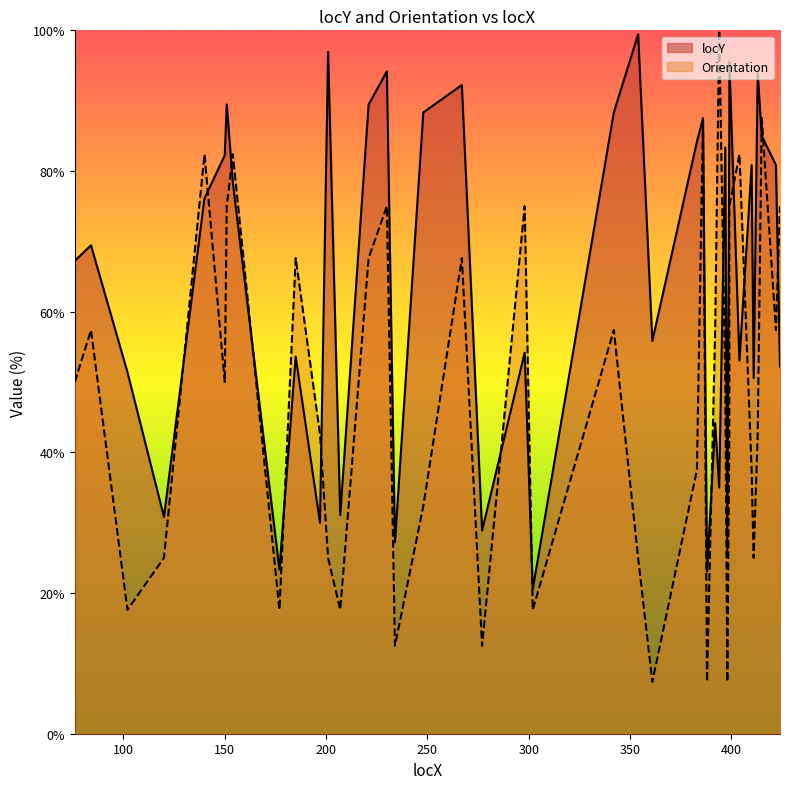

Where is the first local maximum?

84